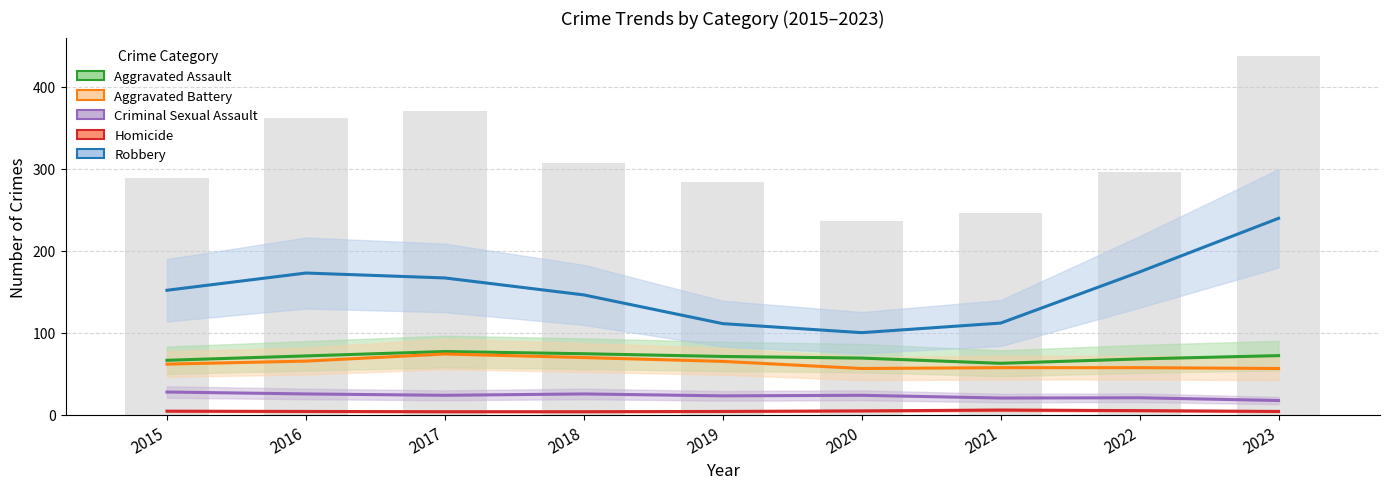

Which category has the highest value in the Aggravated Battery series?

2017